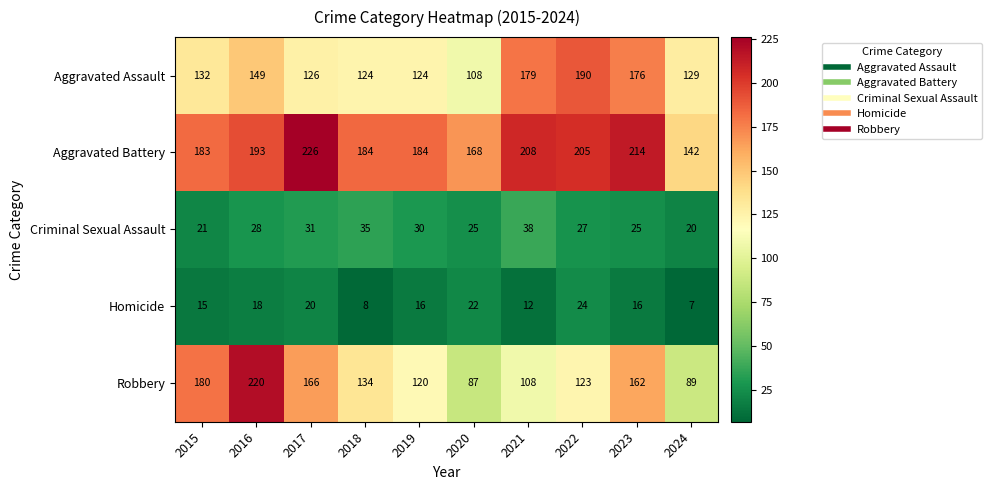

True or false: Criminal Sexual Assault has a value of 14 at 2020.

False